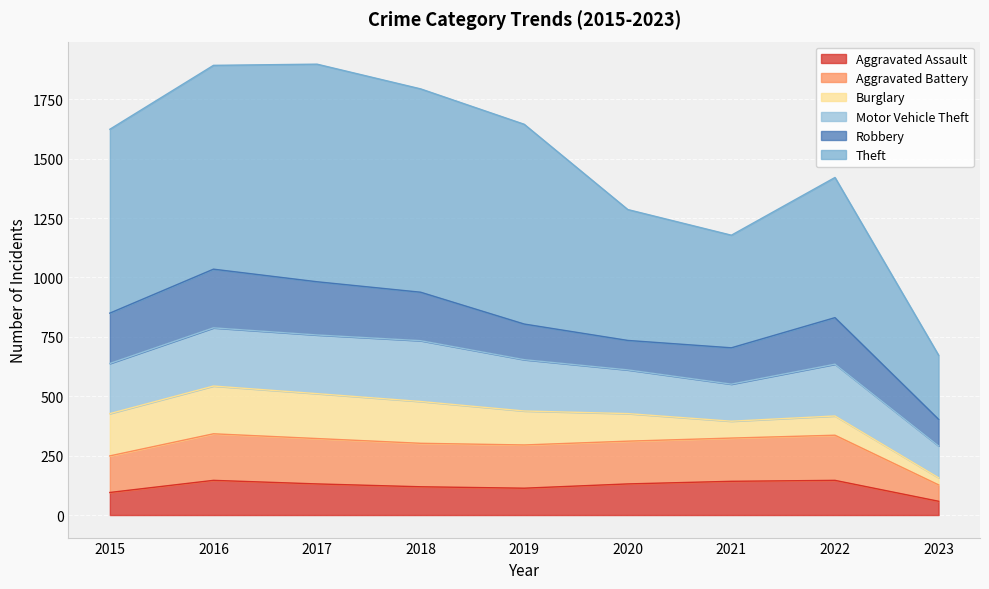

At which label does Theft reach its peak?

2017